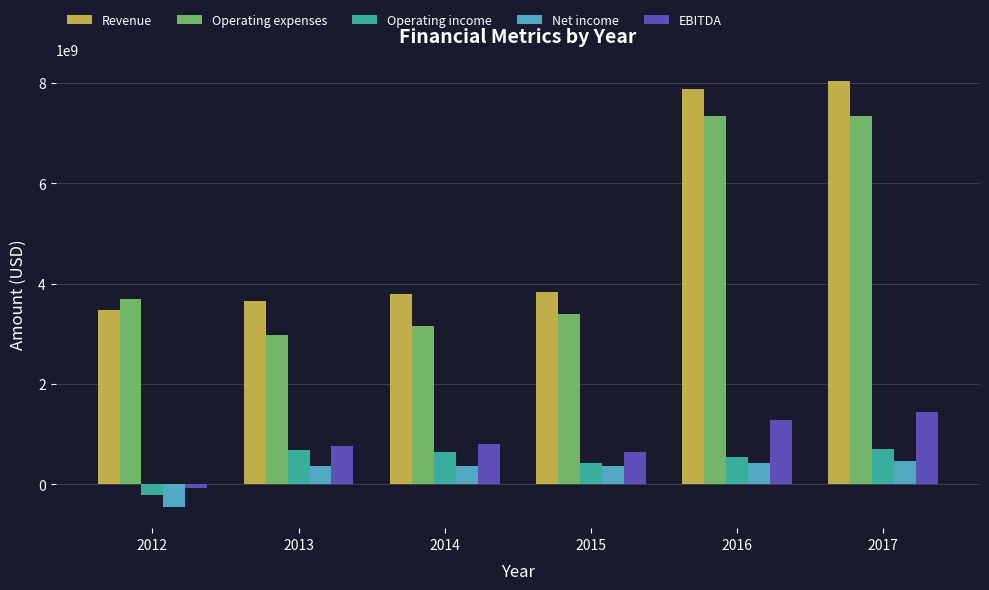

Are the bars grouped side by side (vs. stacked)?

Yes